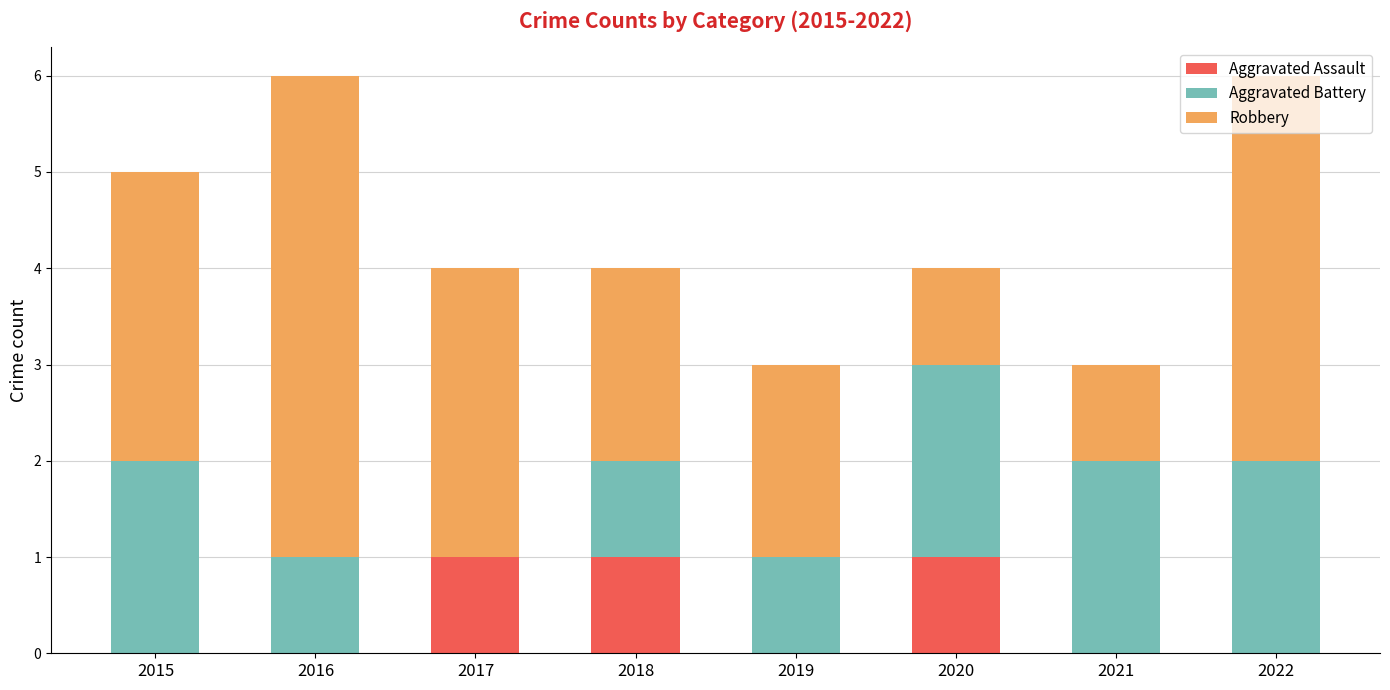

What is the sum of all Aggravated Assault values?

3